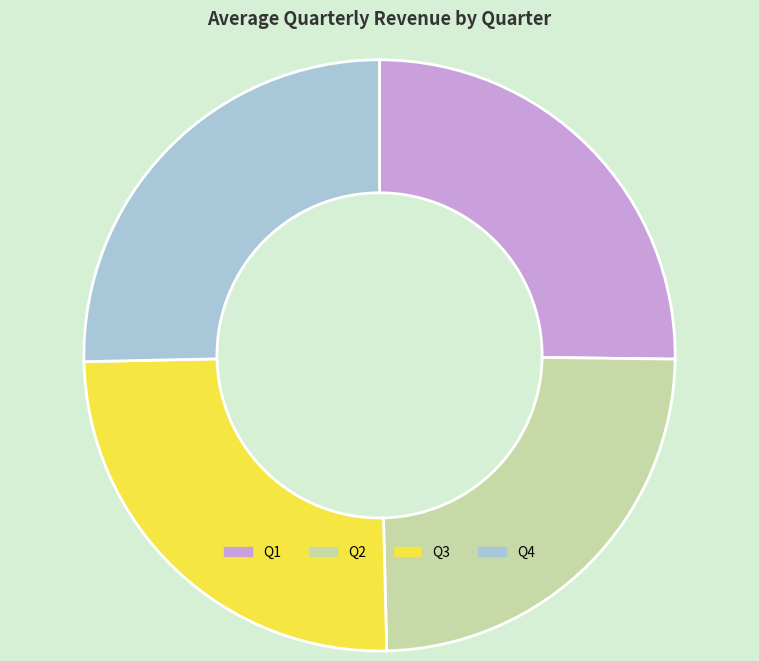

Which has a higher value, Q3 or Q2?

Q3